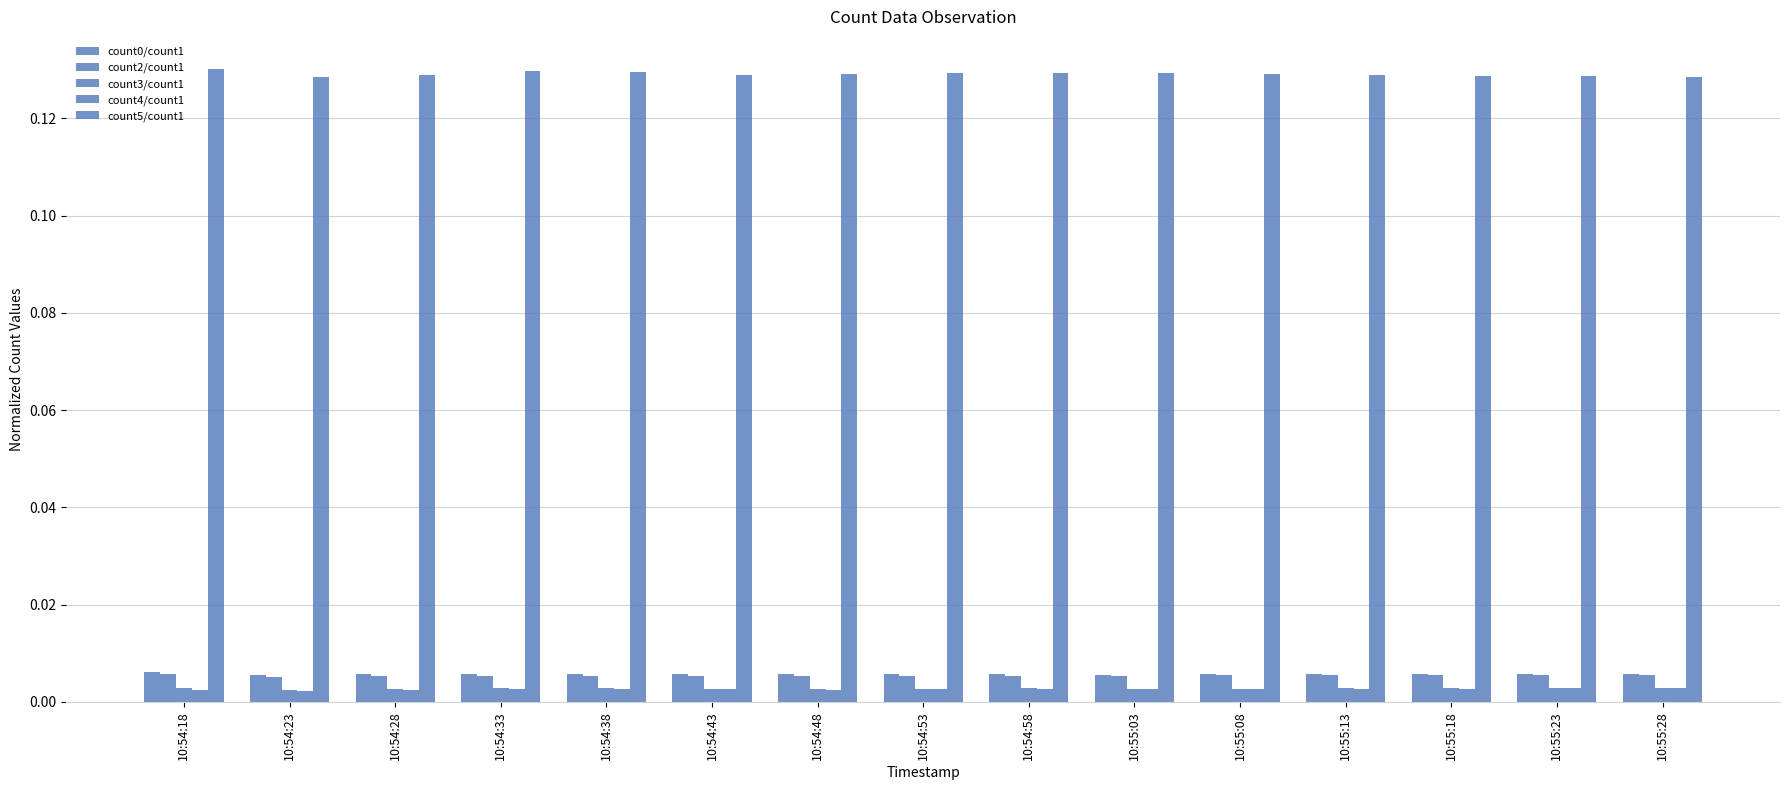

How many bars are there in total?

75